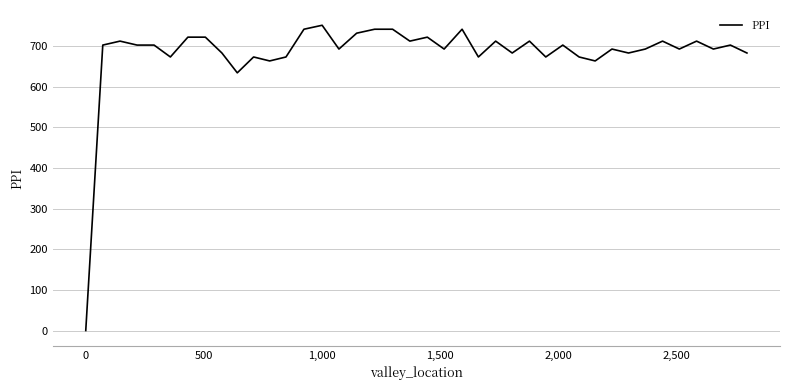

Reading left to right, transcribe all the data shown in this chart.

0.0	702.4	712.2	702.4	702.4	673.2	722.0	722.0	682.9	634.1	673.2	663.4	673.2	741.5	751.2	692.7	731.7	741.5	741.5	712.2	722.0	692.7	741.5	673.2	712.2	682.9	712.2	673.2	702.4	673.2	663.4	692.7	682.9	692.7	712.2	692.7	712.2	692.7	702.4	682.9